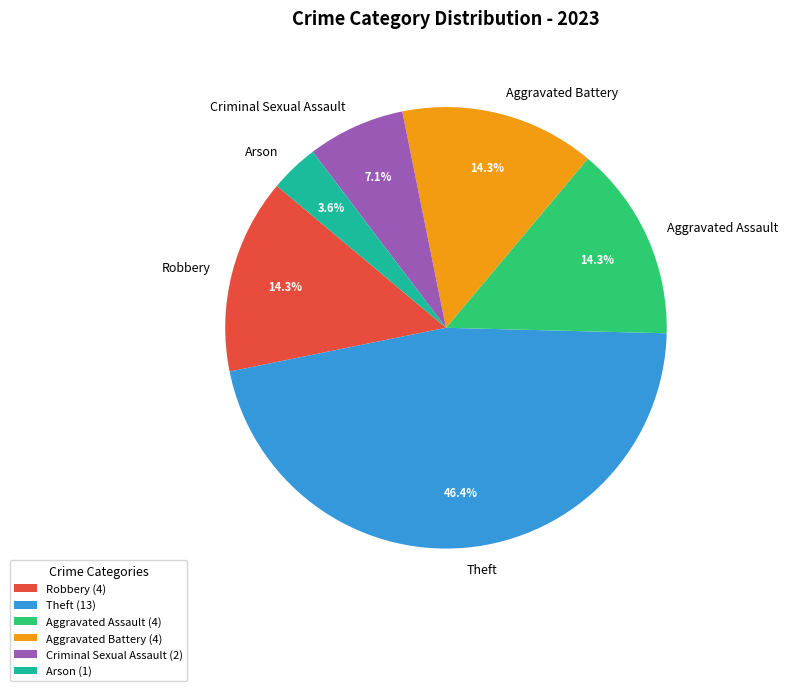

To the nearest percent, what is the average slice percentage?

17%